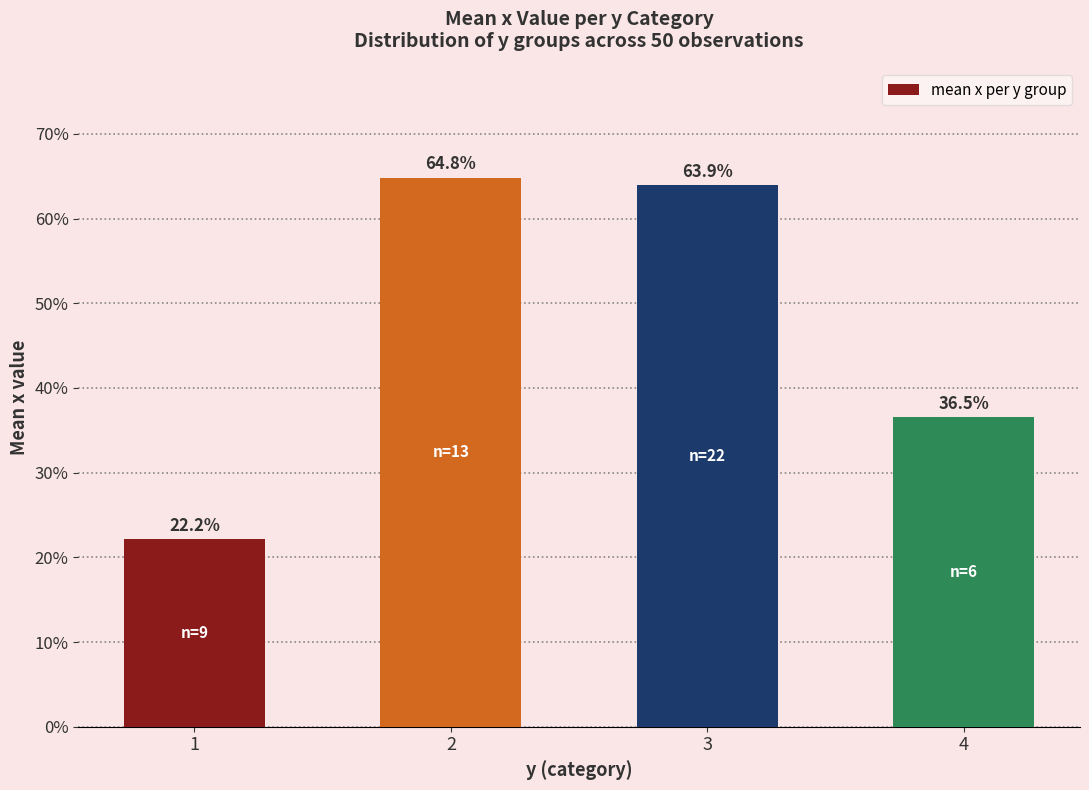

Rank the categories by value from lowest to highest.

1, 4, 3, 2